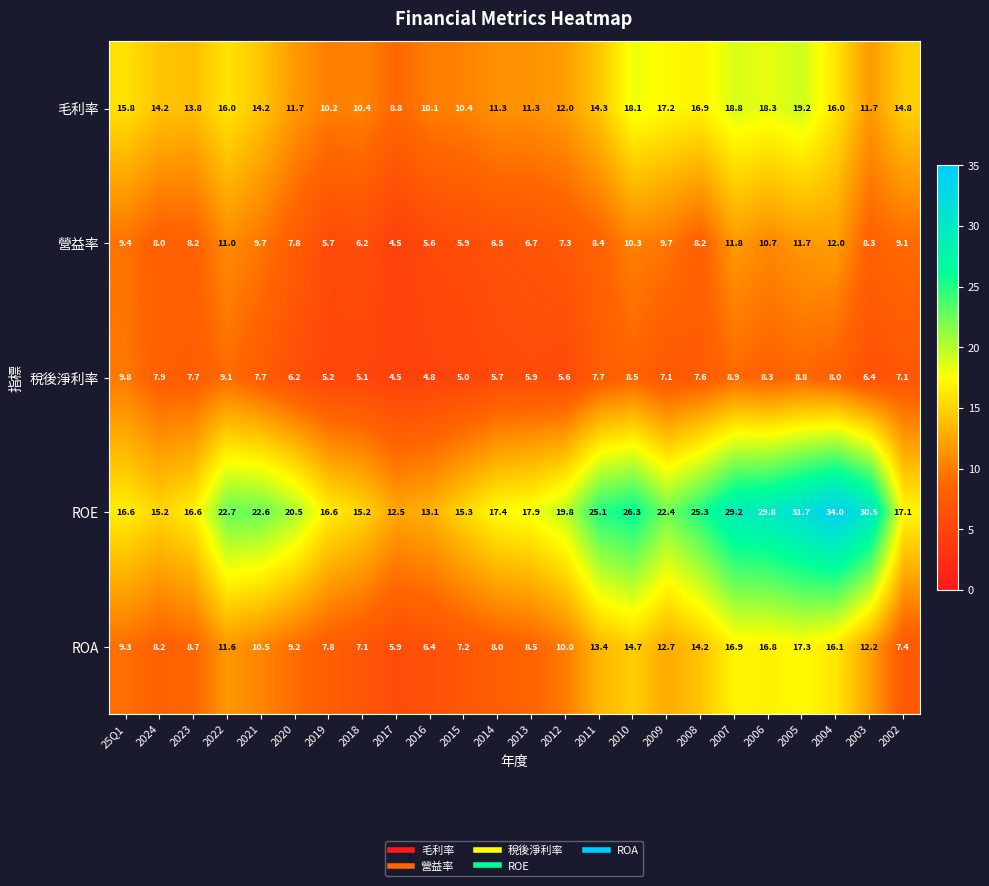

The value of ROE at 2024 is 15.2. True or false?

True